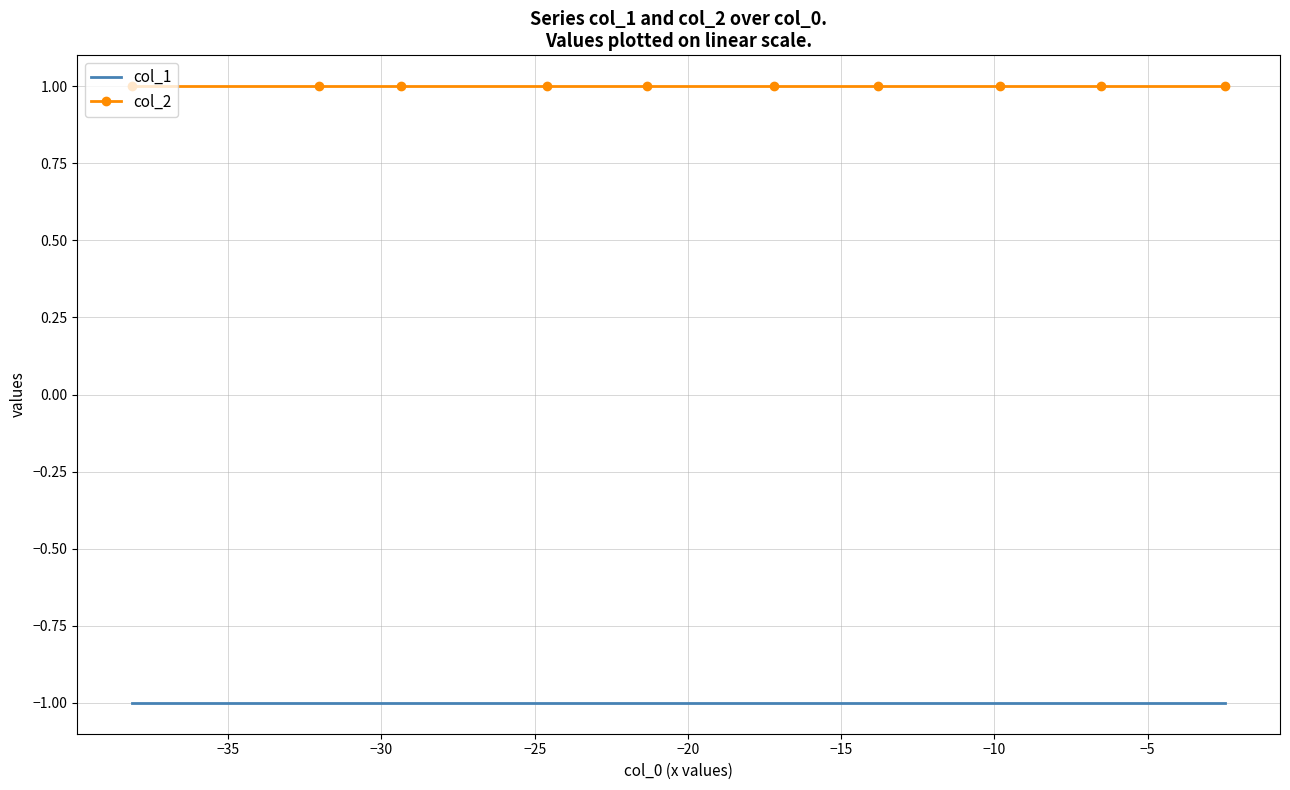

True or false: col_2 and col_1 intersect in this chart.

False